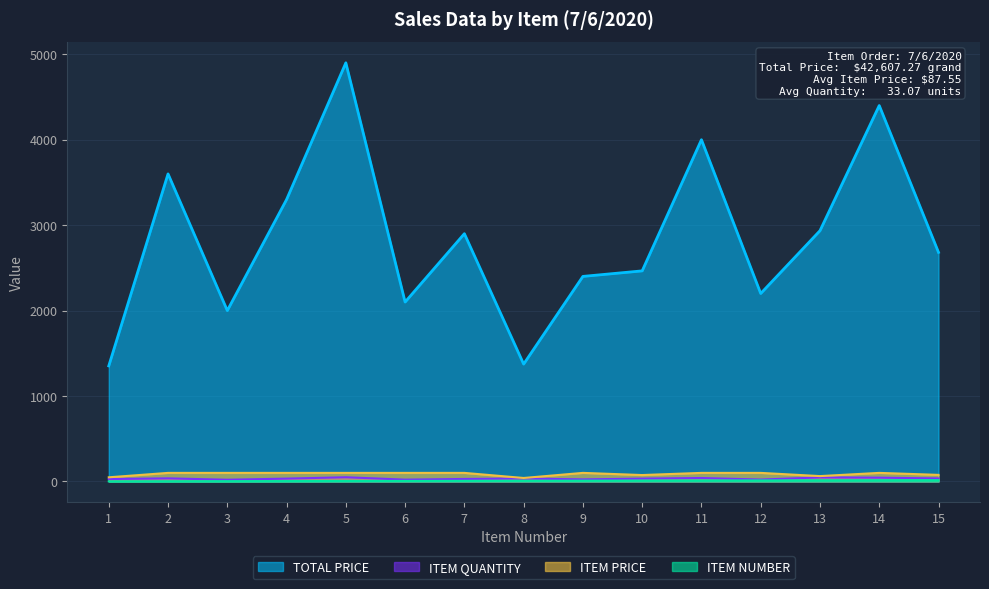

Does the chart have visible grid lines?

Yes